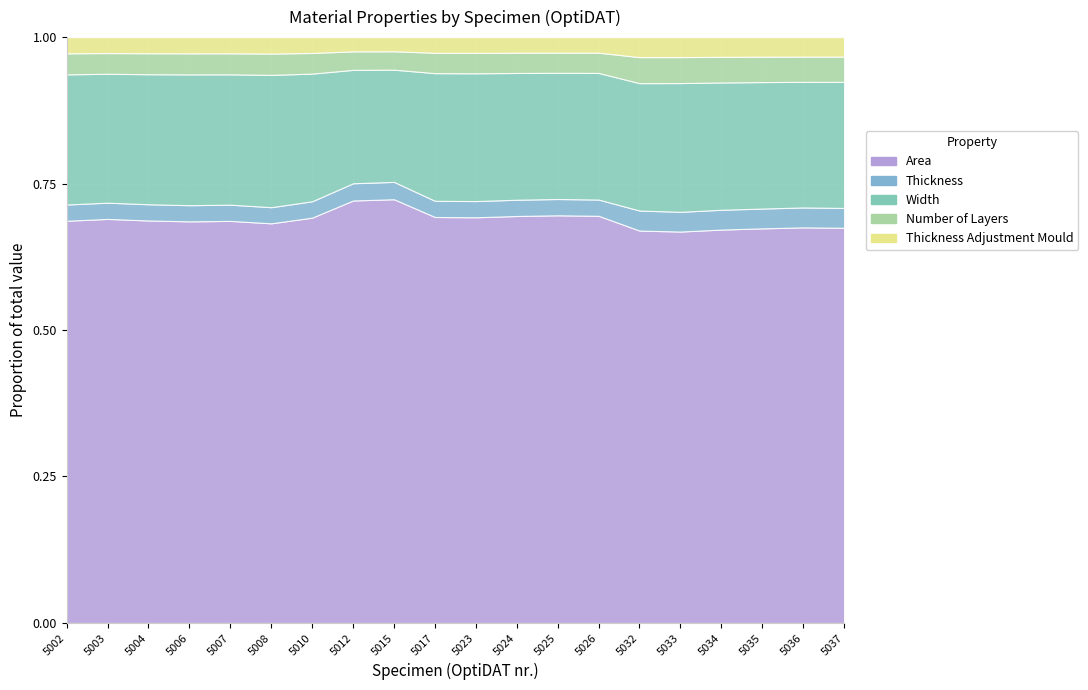

The Area series shows 62.5 at 5037. True or false?

True